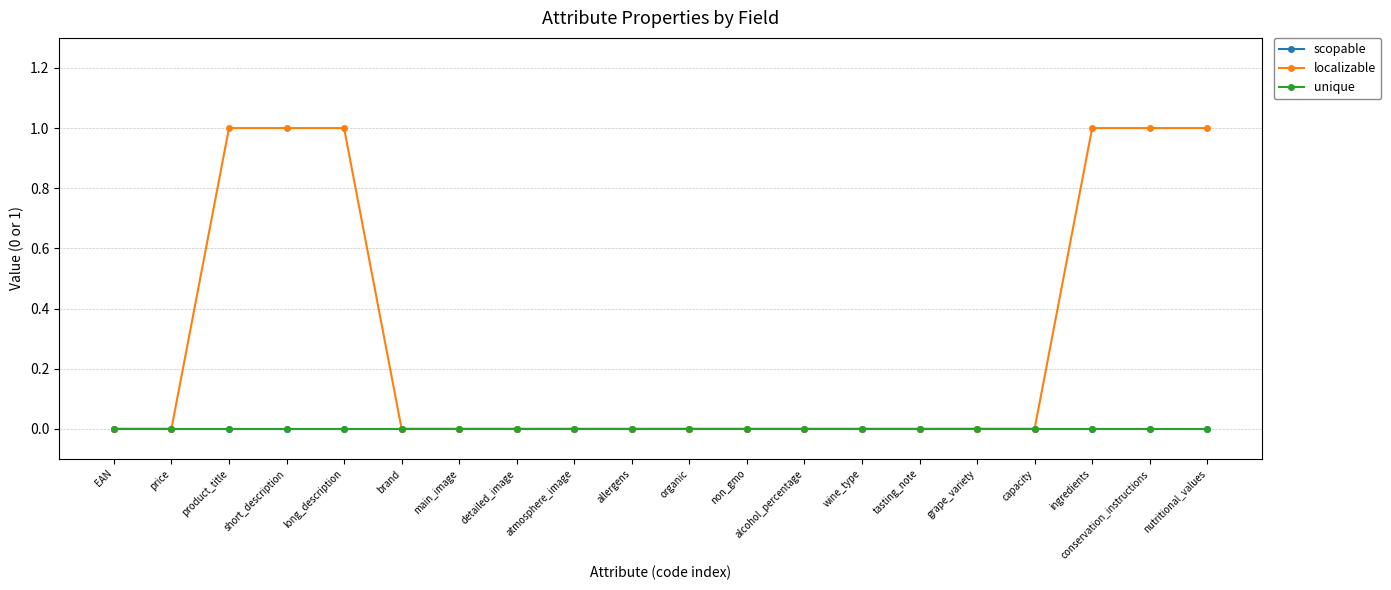

Rank the series at atmosphere_image from lowest to highest value.

scopable, localizable, unique